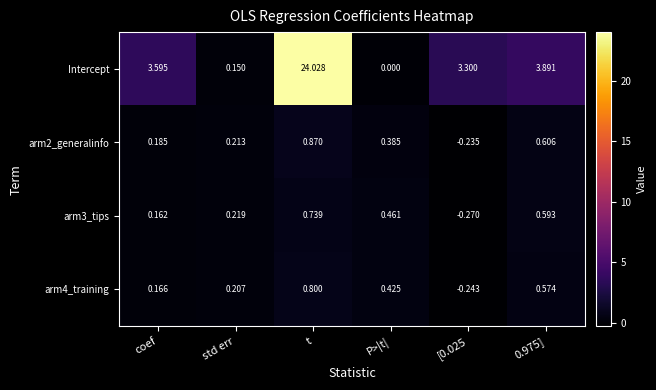

At which label does arm3_tips reach its peak?

t